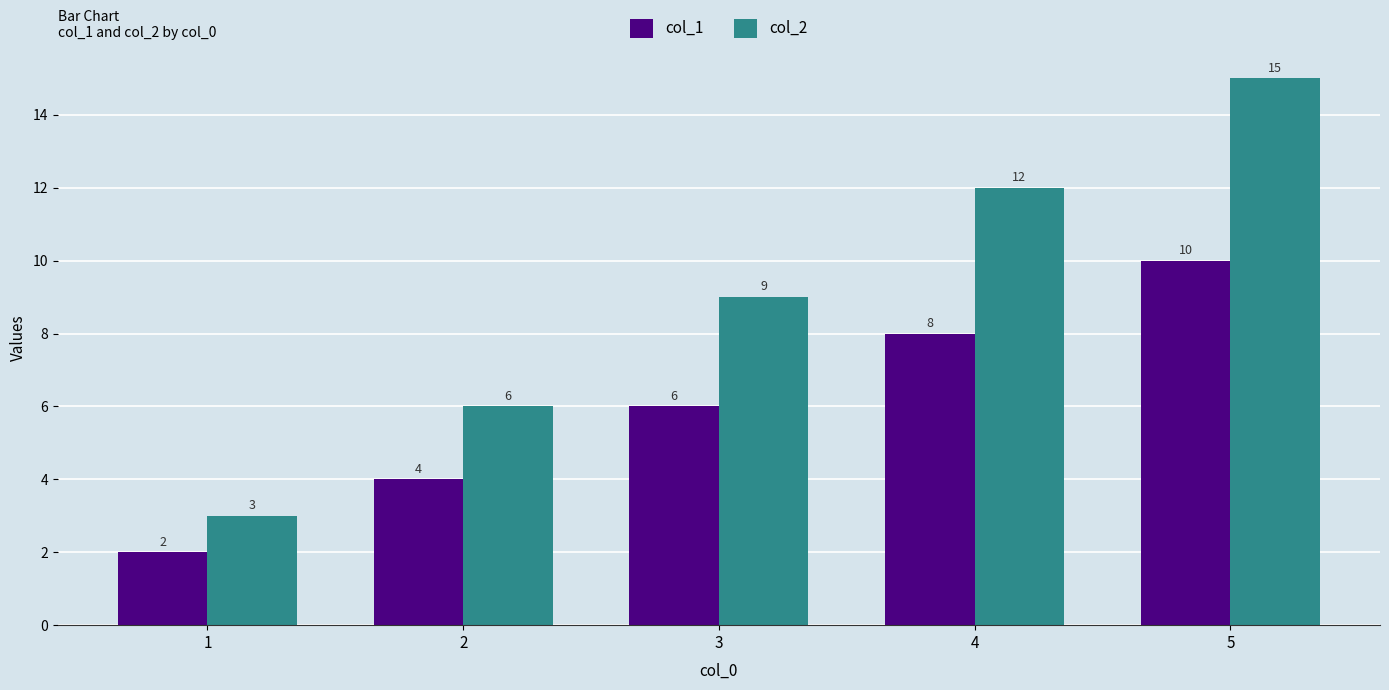

What is the spread (max minus min) of values at 5?

5